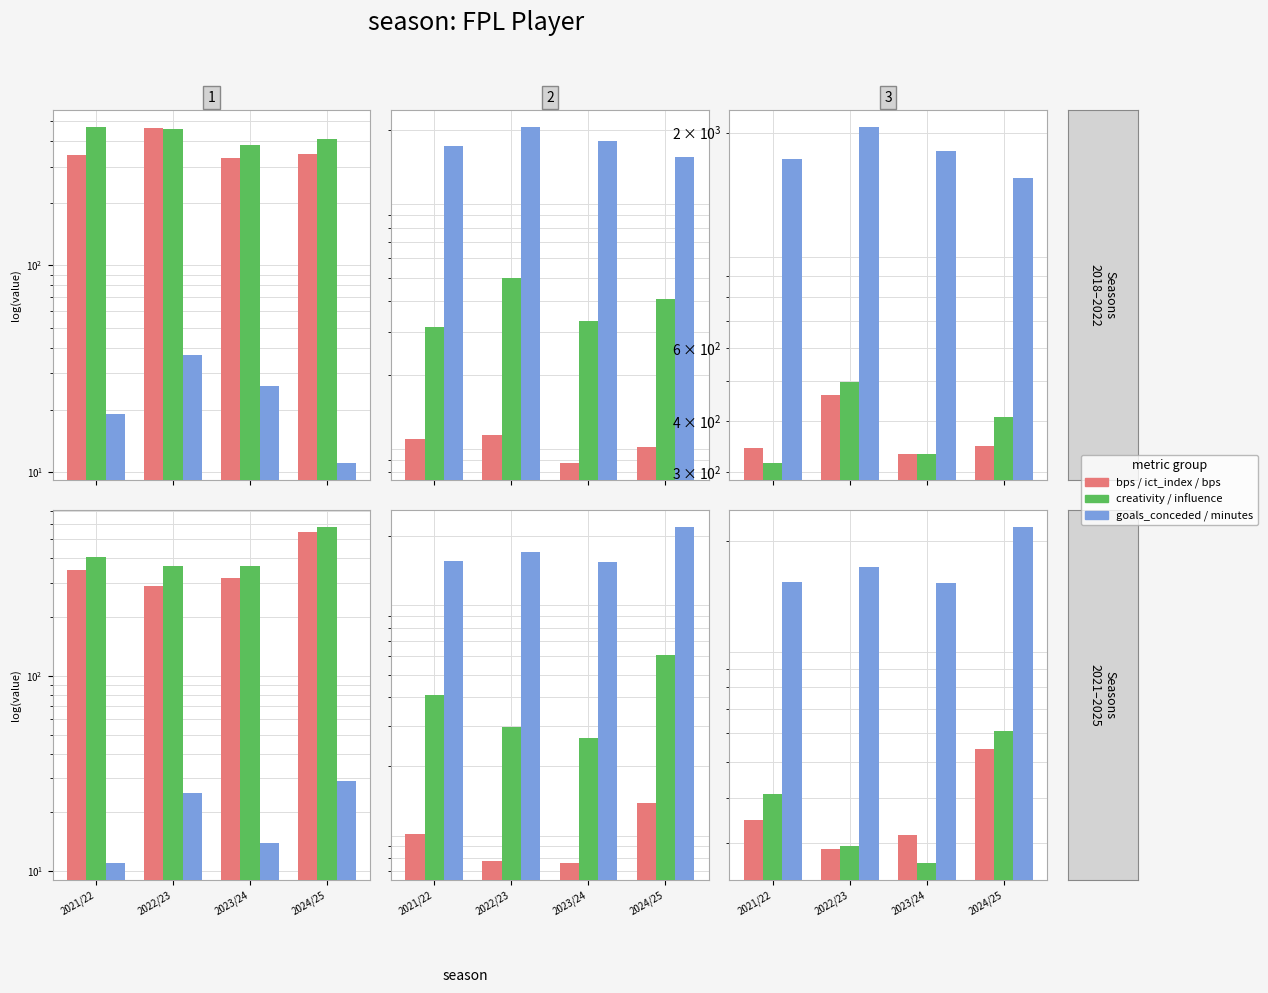

At 2024/25, list the series in order from smallest to largest.

goals_conceded, ict_index, bps, creativity, influence, minutes